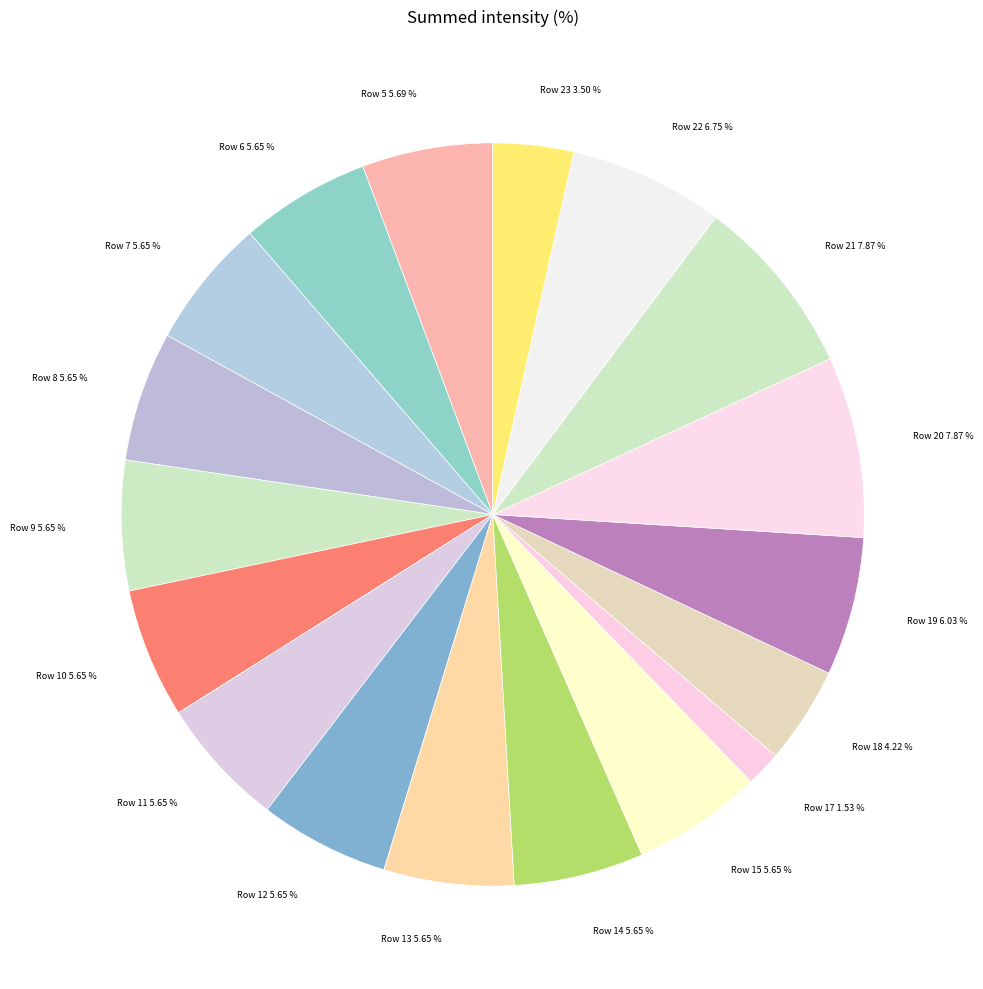

Which slice is the smallest?

Row 17 1.53 %